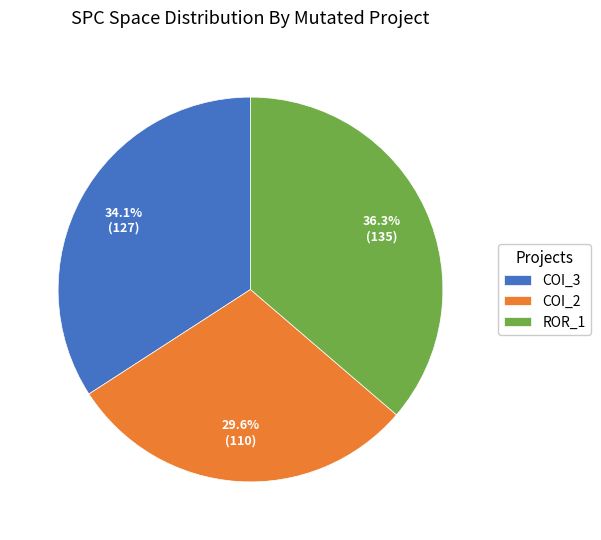

Is there a majority slice in this chart?

No